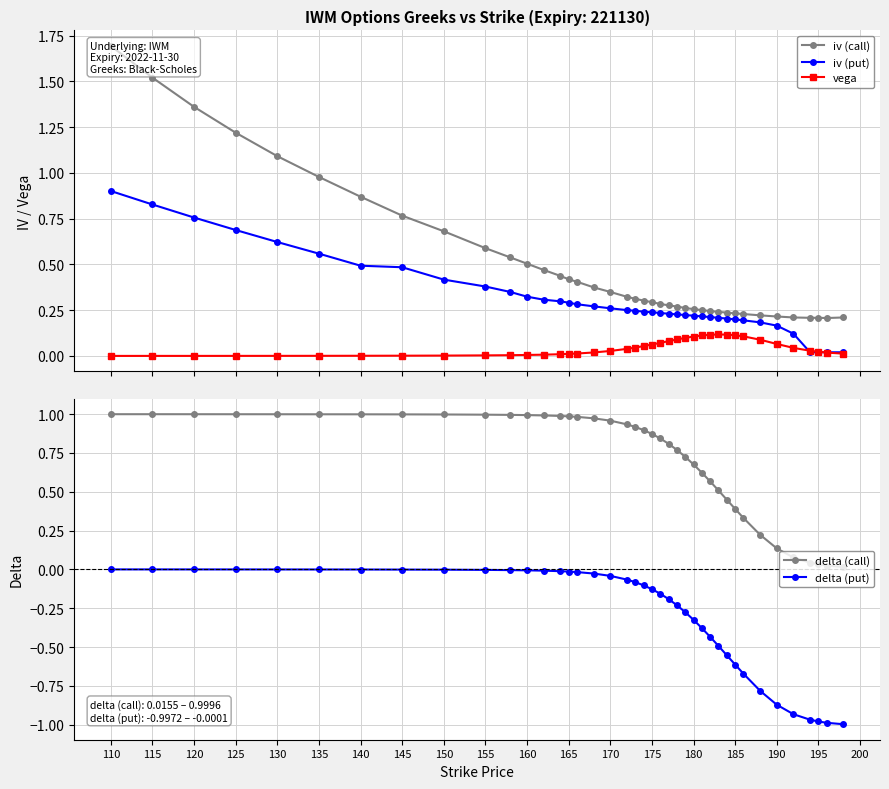

List the series in order of their peak value, lowest first.

delta (put), vega, iv (put), delta (call), iv (call)